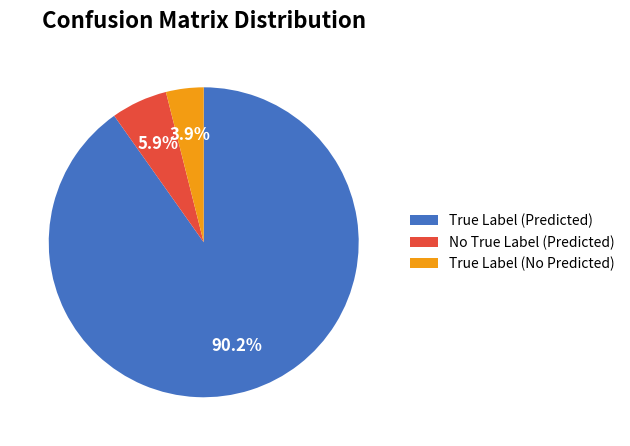

How many segments does this pie chart have?

3